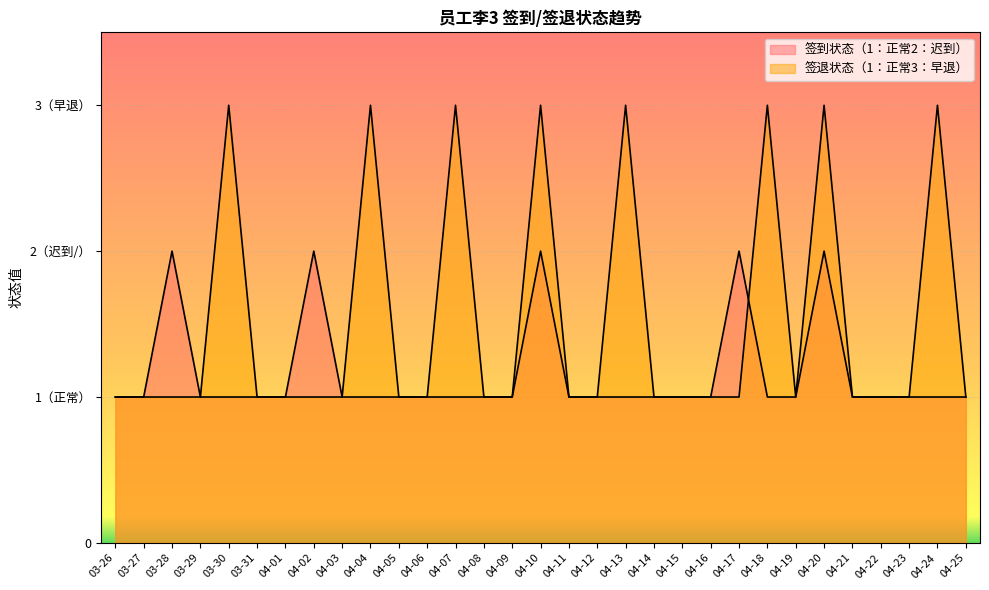

At how many categories does at least one series exceed 1?

11